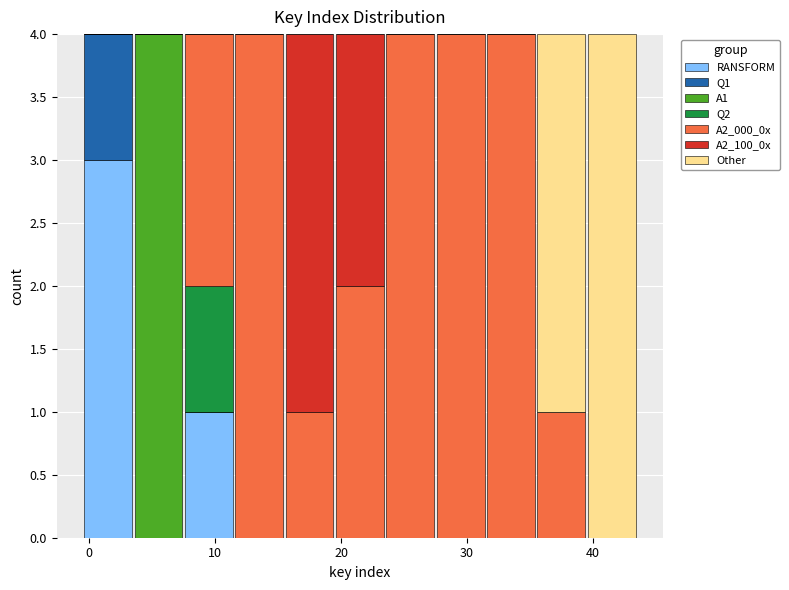

Reading left to right, list every stacked bar in this chart as the range it spans on the x-axis followed by its total height. Neither the bar edges nor the heights are printed on the chart, so give them approximately, as read against the axes.

-0.5 to 3.5: 4
3.5 to 7.5: 4
7.5 to 11.5: 4
11.5 to 15.5: 4
15.5 to 19.5: 4
19.5 to 23.5: 4
23.5 to 27.5: 4
27.5 to 31.5: 4
31.5 to 35.5: 4
35.5 to 39.5: 4
39.5 to 43.5: 4